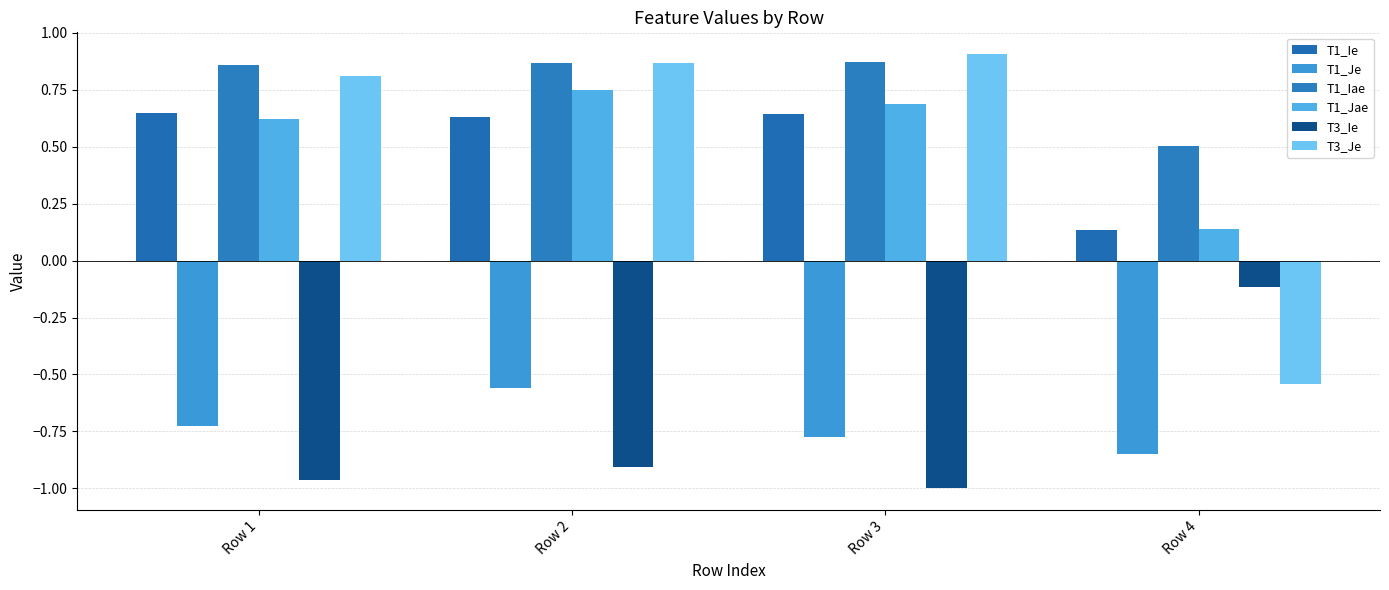

What is the value of the T3_Je bar at the 4th from the left?

-0.5